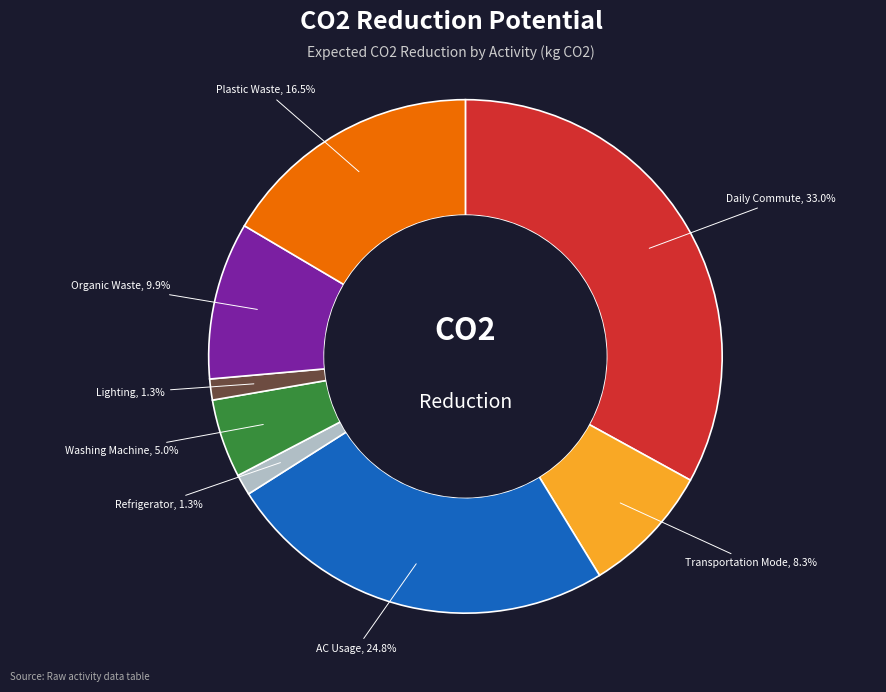

Is there a majority slice in this chart?

No